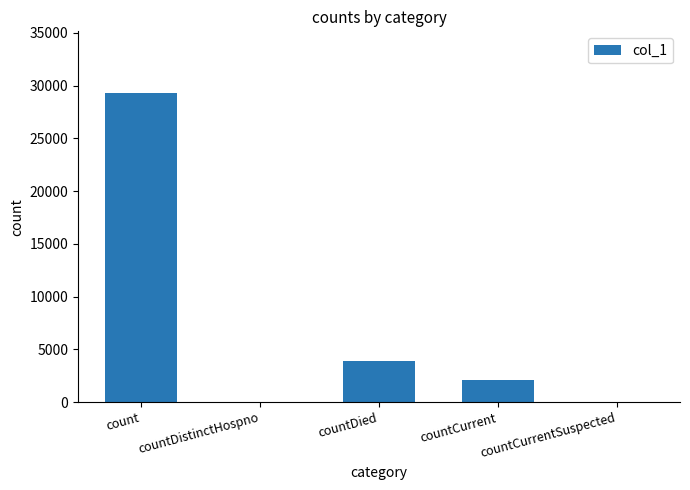

Reading left to right, list all the values displayed in this chart.

29298	0	3910	2051	0